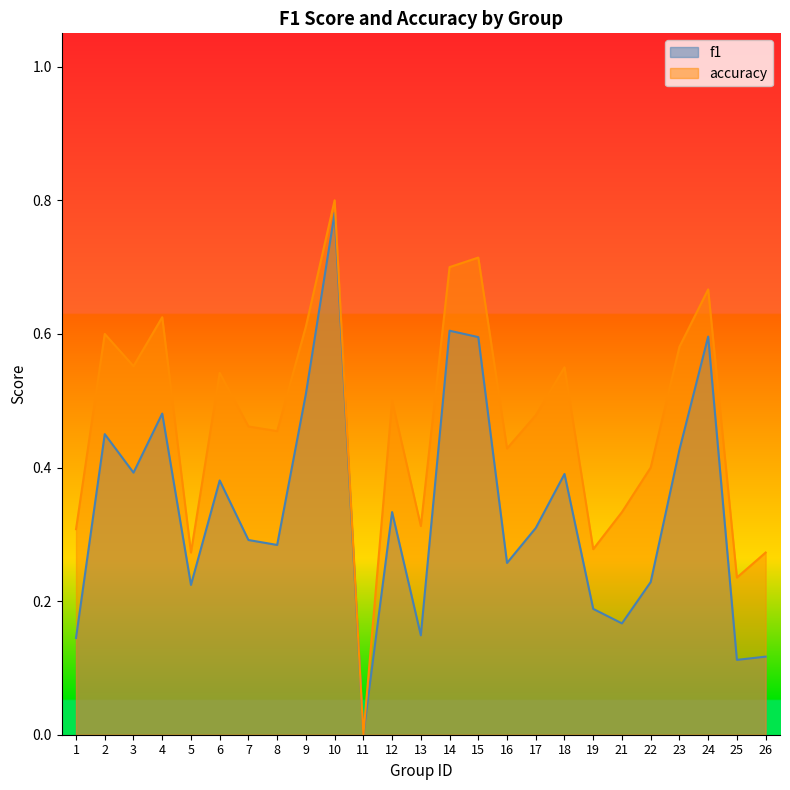

Between 2 and 25, which is larger?

2